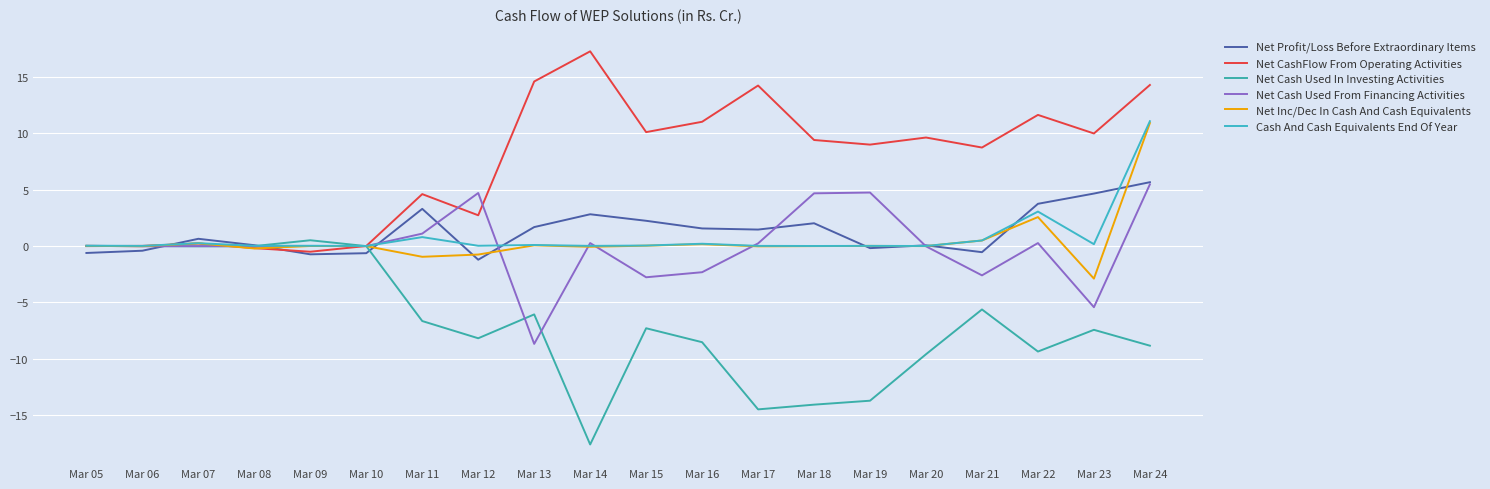

What are all the series names shown in the legend?

Net Profit/Loss Before Extraordinary Items, Net CashFlow From Operating Activities, Net Cash Used In Investing Activities, Net Cash Used From Financing Activities, Net Inc/Dec In Cash And Cash Equivalents, Cash And Cash Equivalents End Of Year